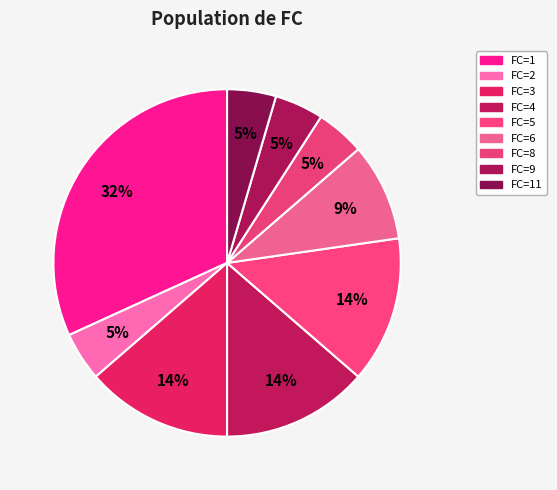

How many segments does this pie chart have?

9